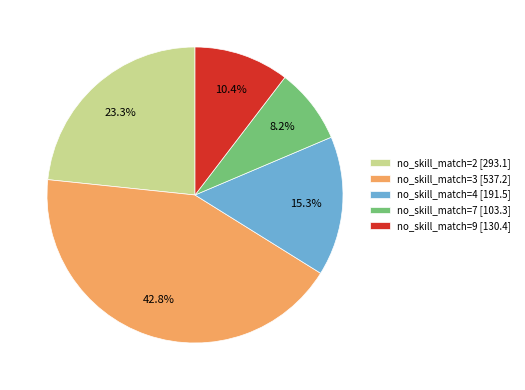

Is there a majority slice in this chart?

No